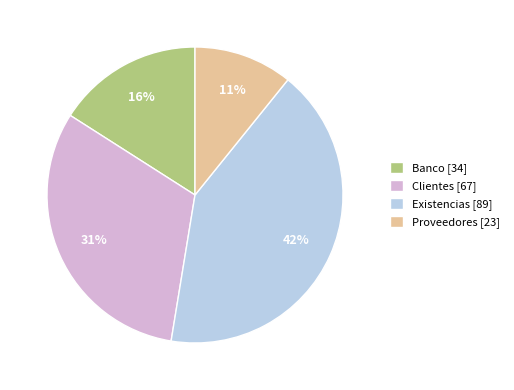

Do Proveedores [23] and Clientes [67] together represent more than half of the pie?

No